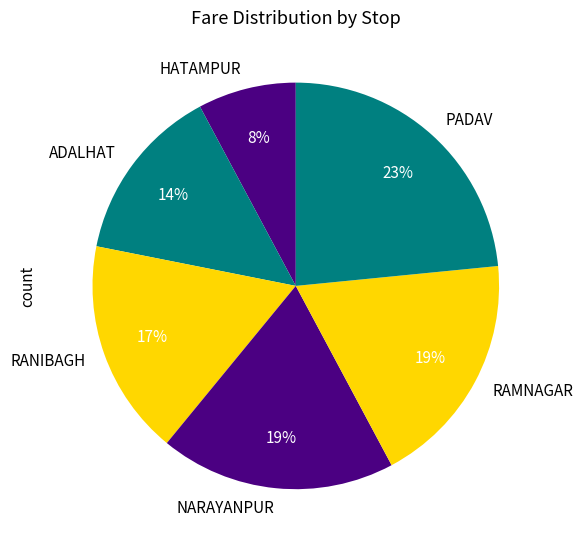

Does RAMNAGAR account for over 50% of the chart?

No